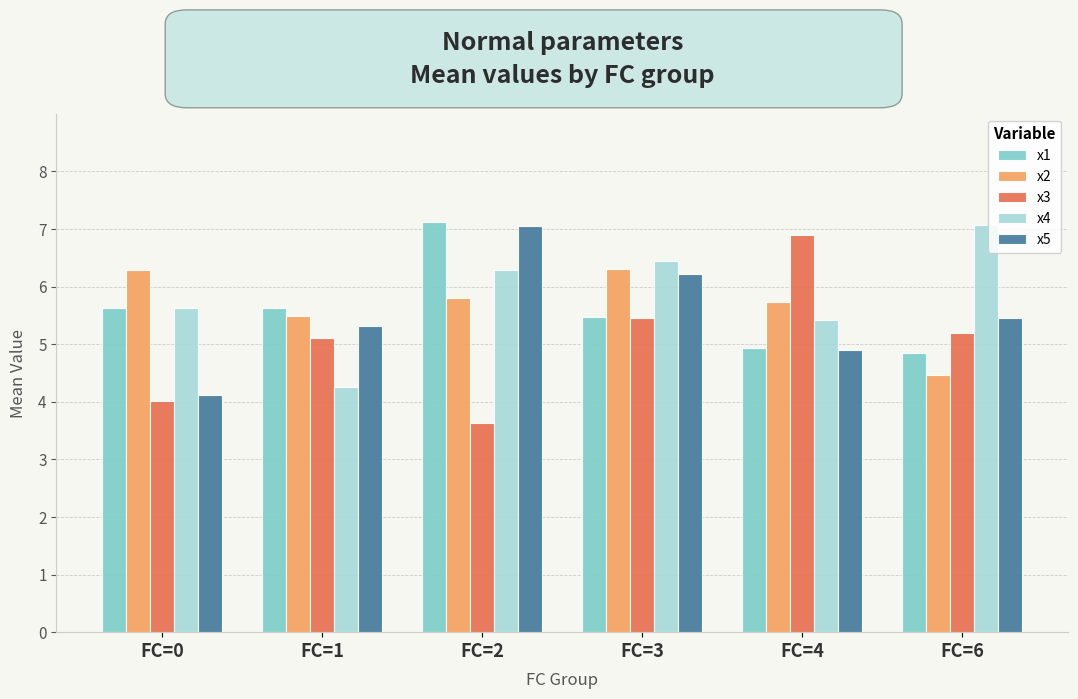

What is the minimum value for x1?

4.9